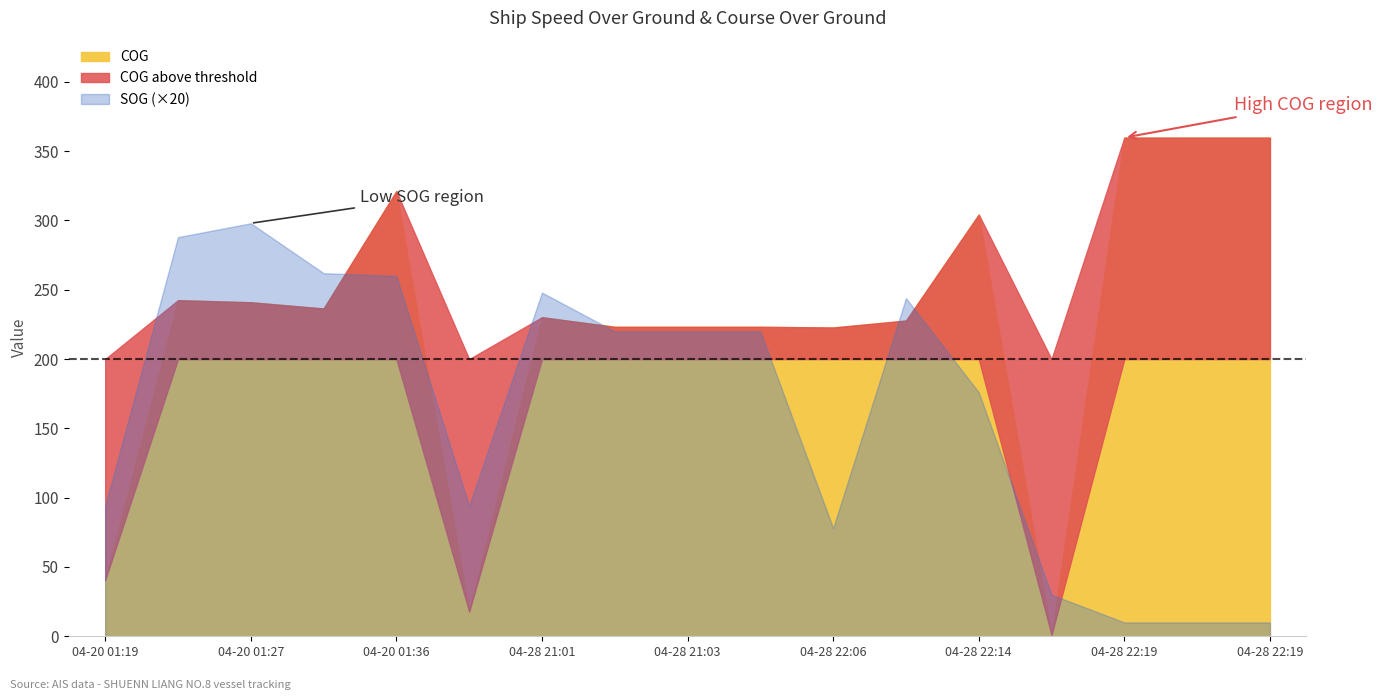

True or false: SOG has more than 0 points higher than both neighbors.

True